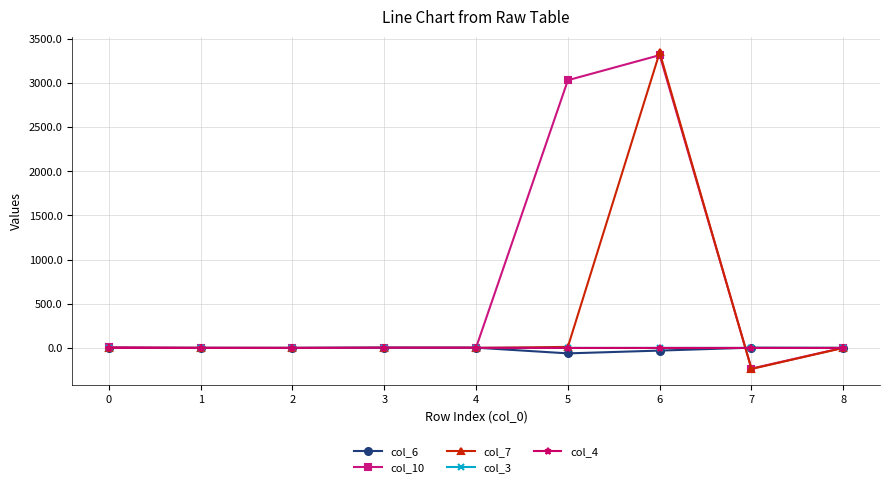

Which series has the widest spread of values?

col_7